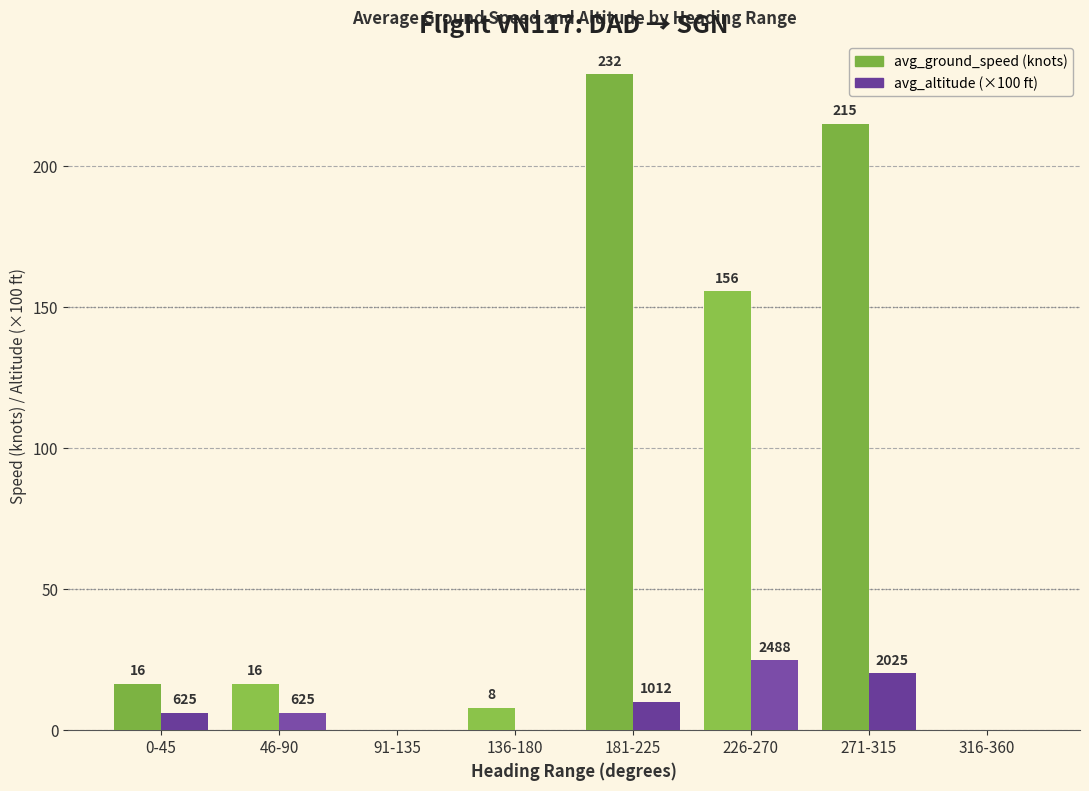

Which category has the lowest value across all series?

91-135